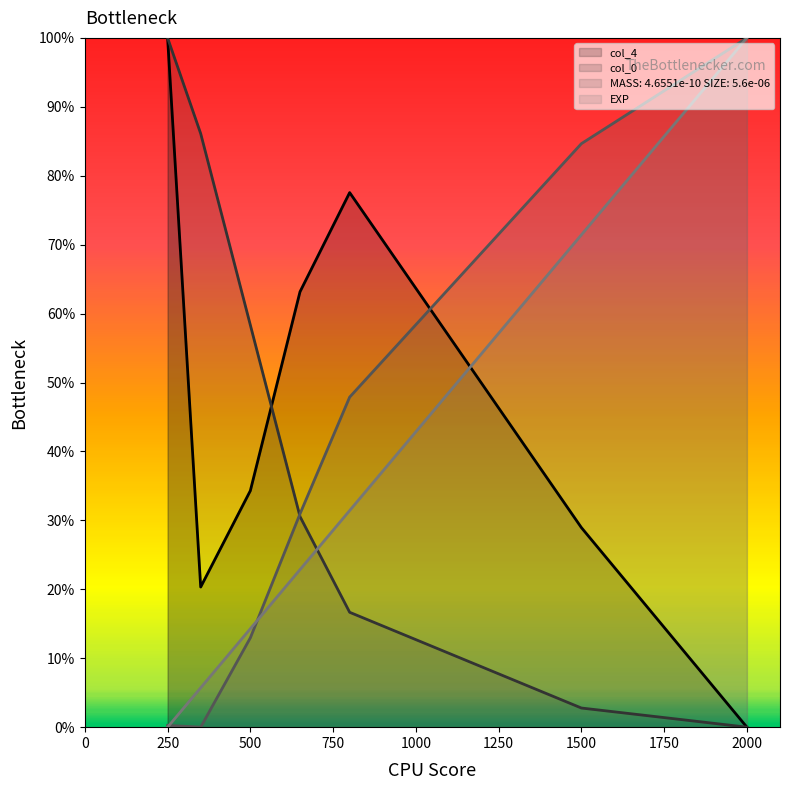

What is the value of the MASS: 4.6551e-10 SIZE: 5.6e-06 point at the 5th from the left?

0.2